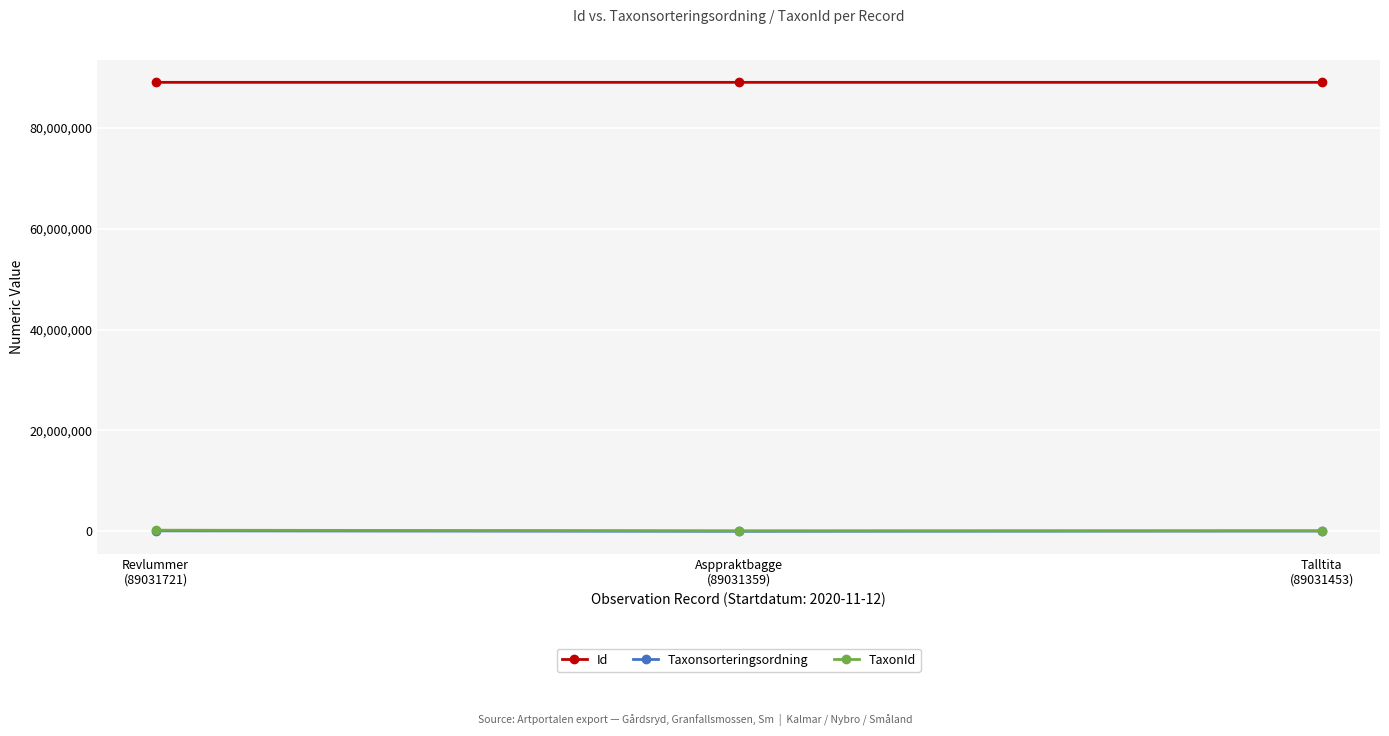

What is the sum of all Id values?

267094533